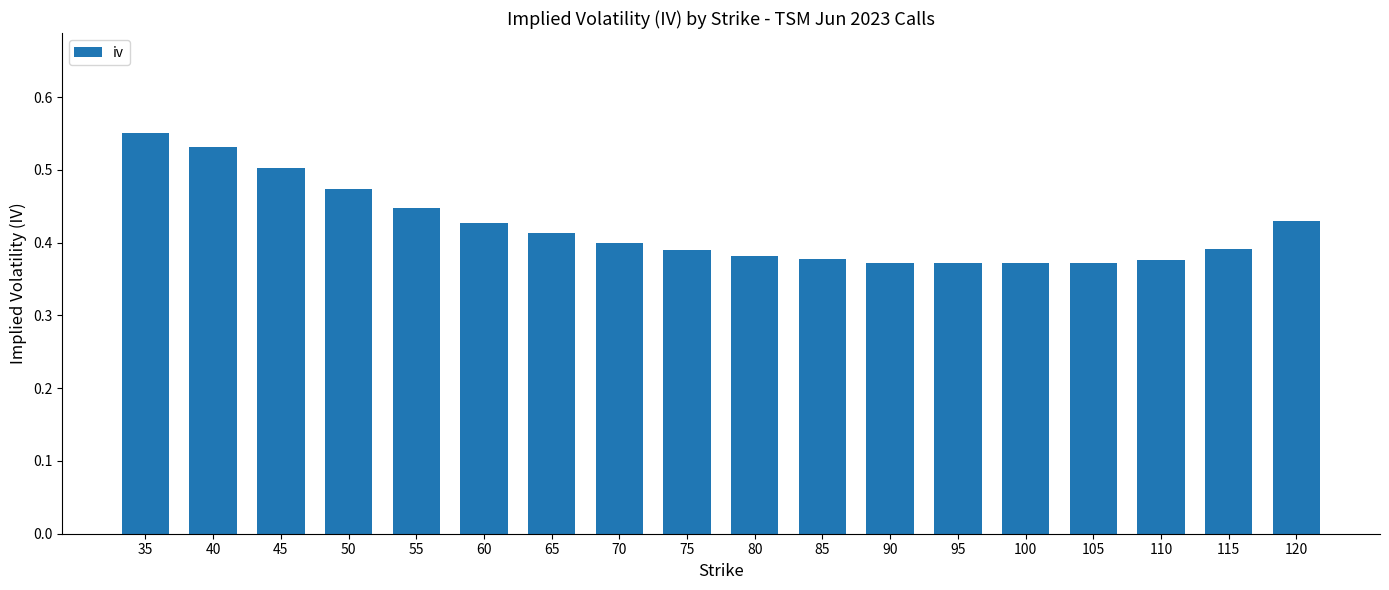

How many values are between 0 and 1?

18